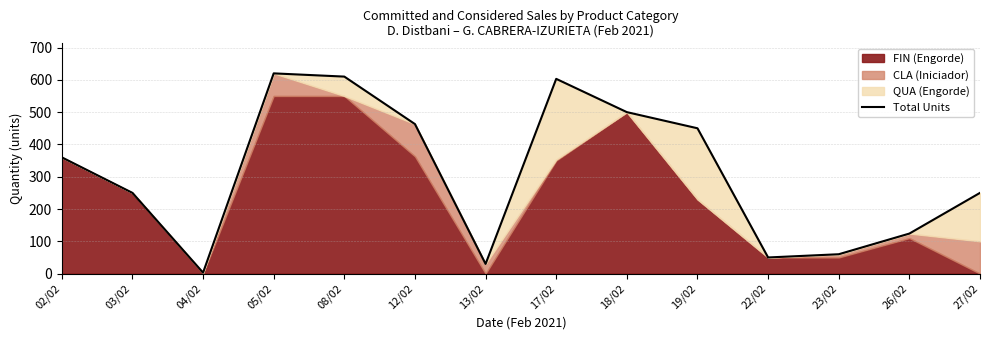

List the labels in order of value, smallest first.

04/02, 13/02, 22/02, 23/02, 26/02, 03/02, 27/02, 02/02, 19/02, 12/02, 18/02, 17/02, 08/02, 05/02